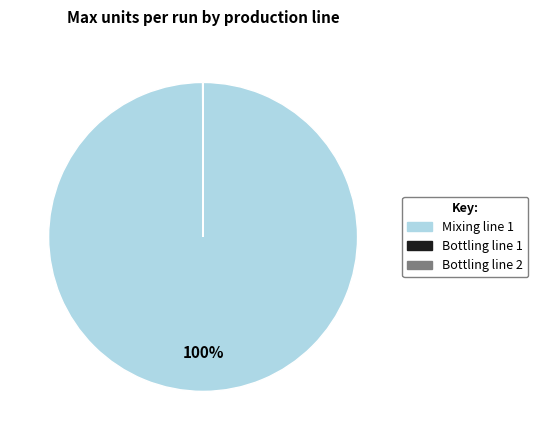

To the nearest percent, what is the difference between the largest and smallest slice percentages?

100%